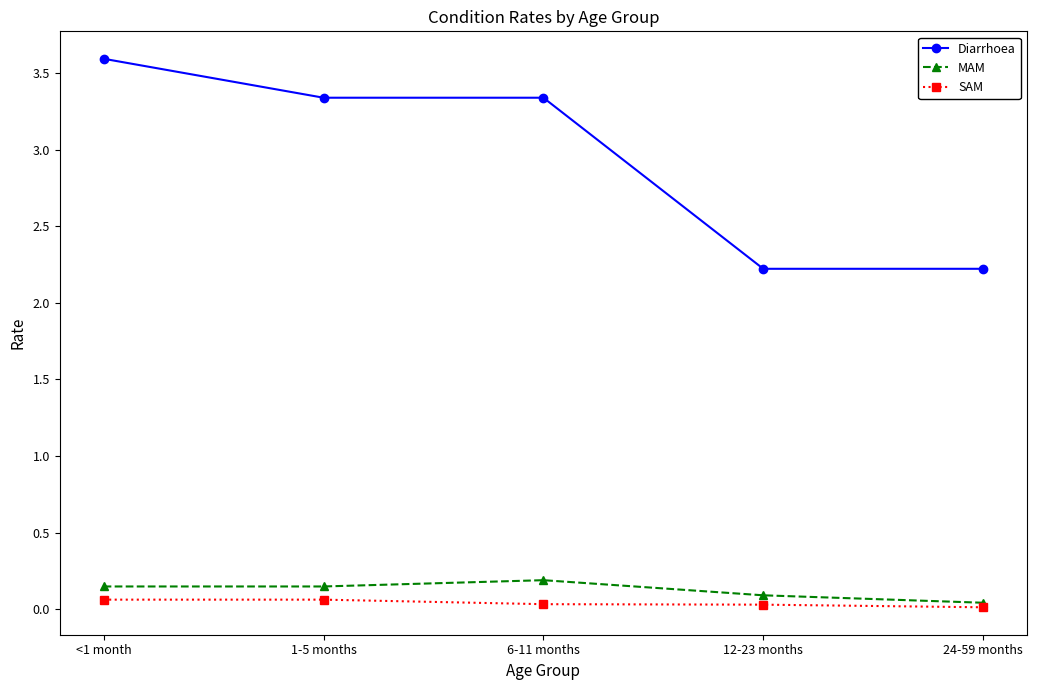

What is the maximum value shown in the chart?

3.6